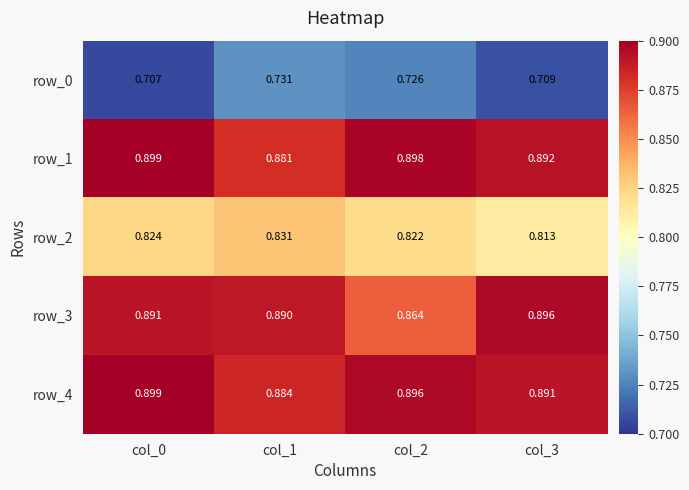

Is it true that row_3 equals 1.6 at col_0?

False